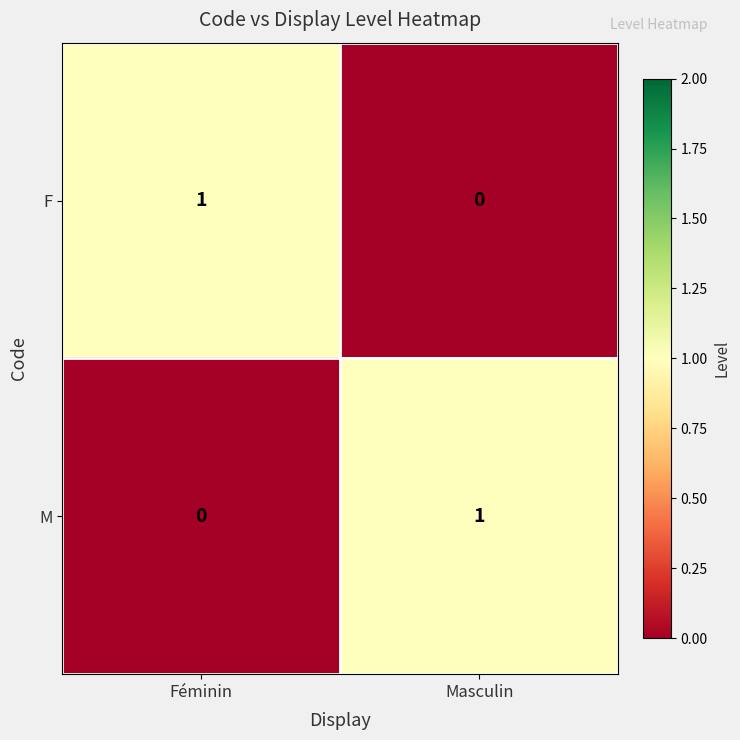

Is it true that M equals 2 at Masculin?

False